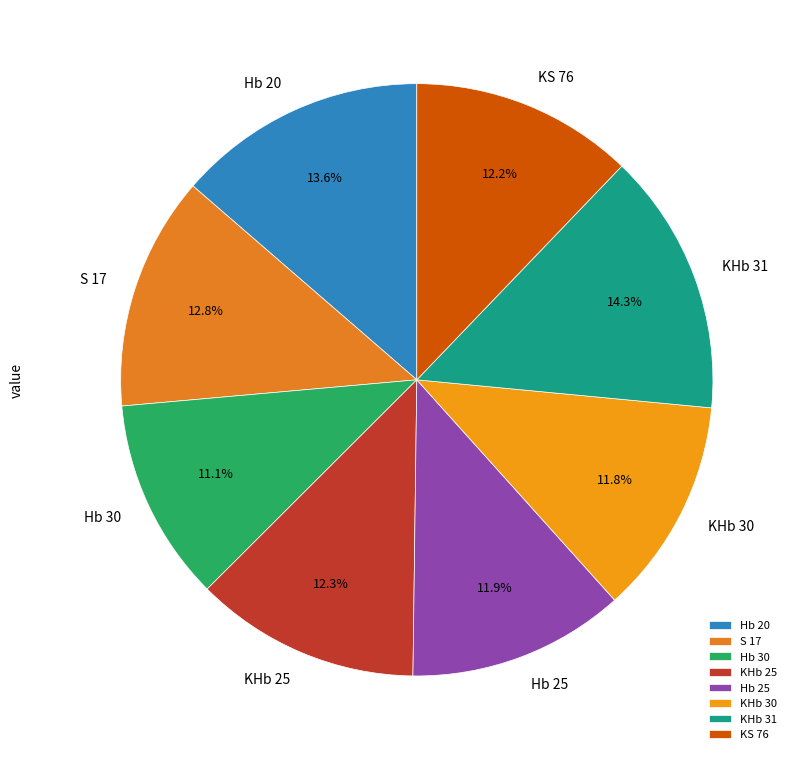

Does Hb 20 account for over 50% of the chart?

No